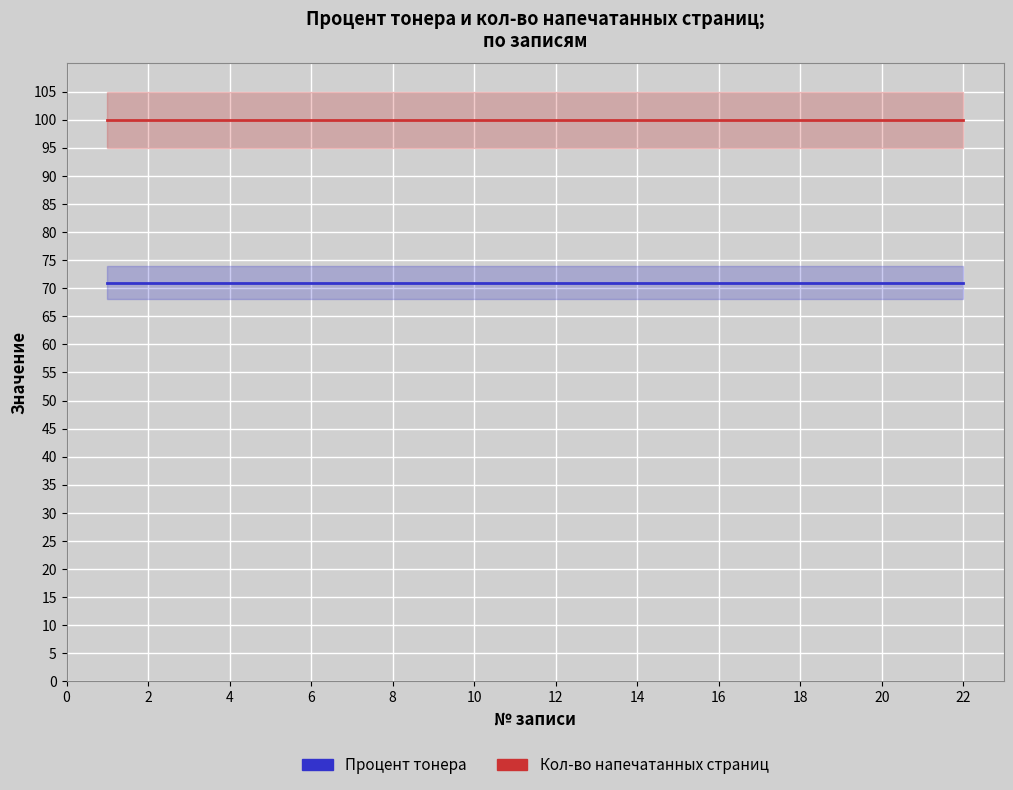

What is the label of the 2nd point from the right?

20